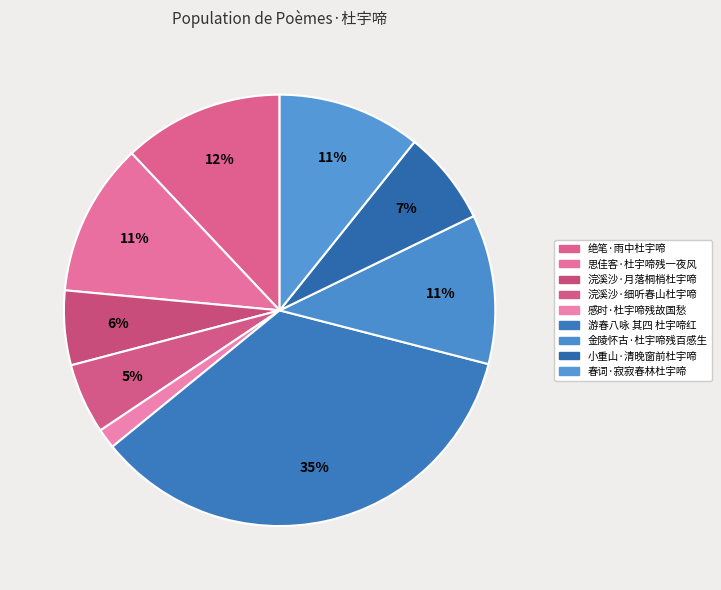

Count the number of slices in the pie.

9